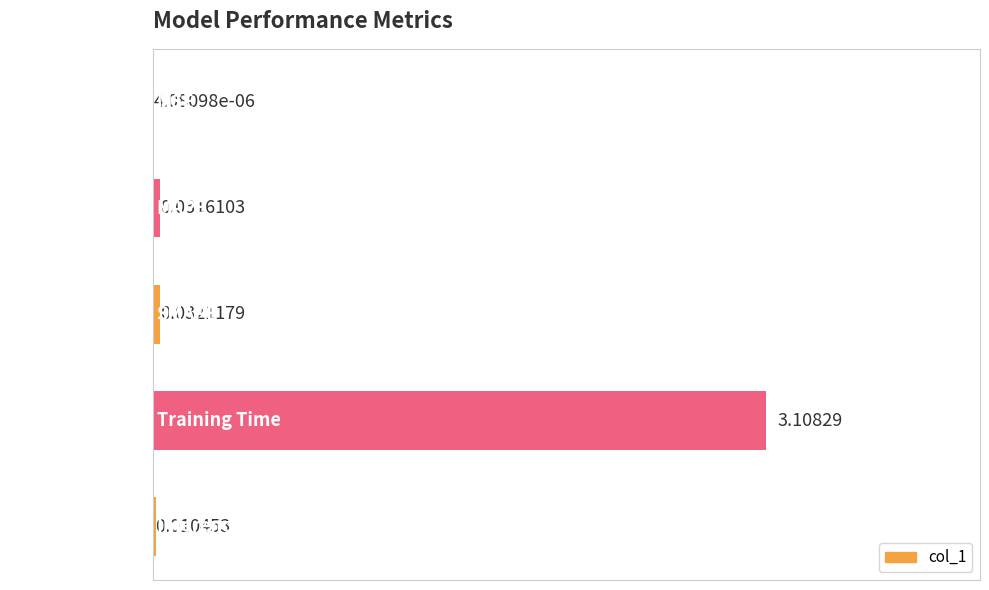

Are the bars horizontal?

Yes